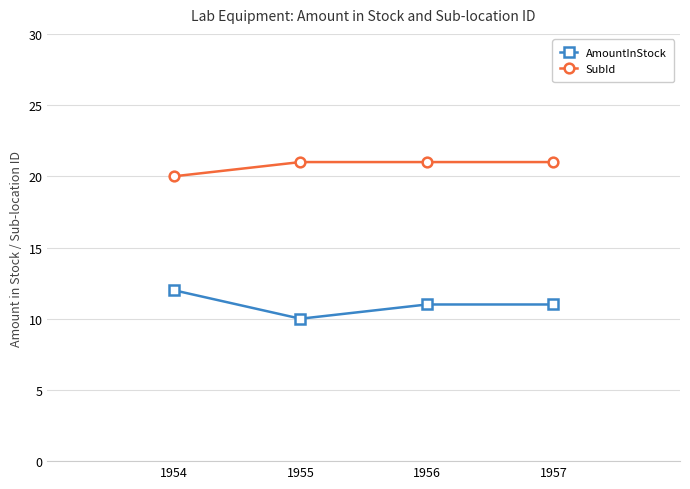

Count the number of categories in the chart.

4